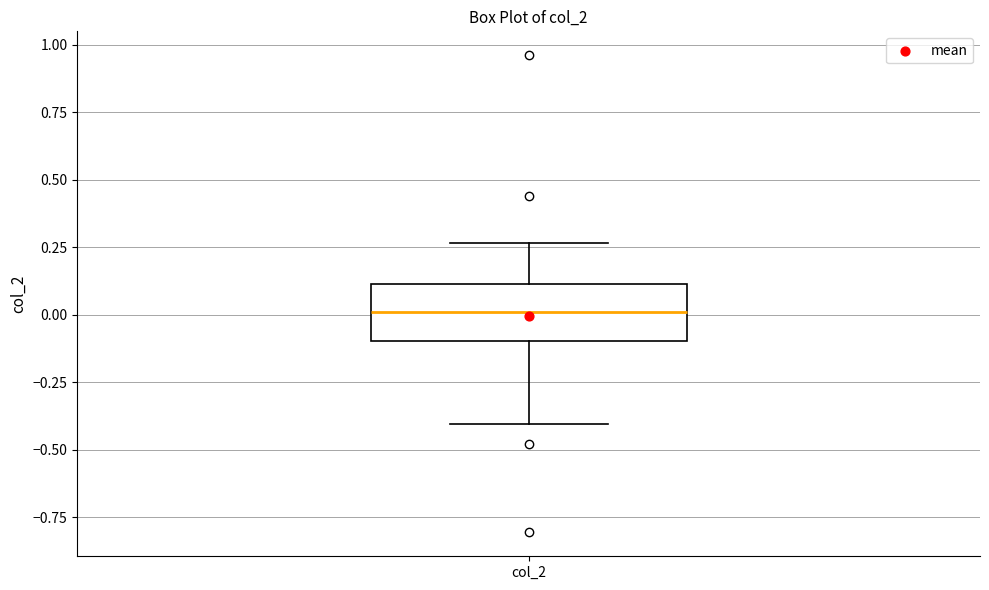

Transcribe this box plot: give where the median line is, the range the box spans, and where the two whiskers end, as read against the y-axis. The values are not printed on the chart, so give them approximately, as read against the axis.

median 0.00, box -0.10 to 0.10, whiskers -0.40 to 0.25